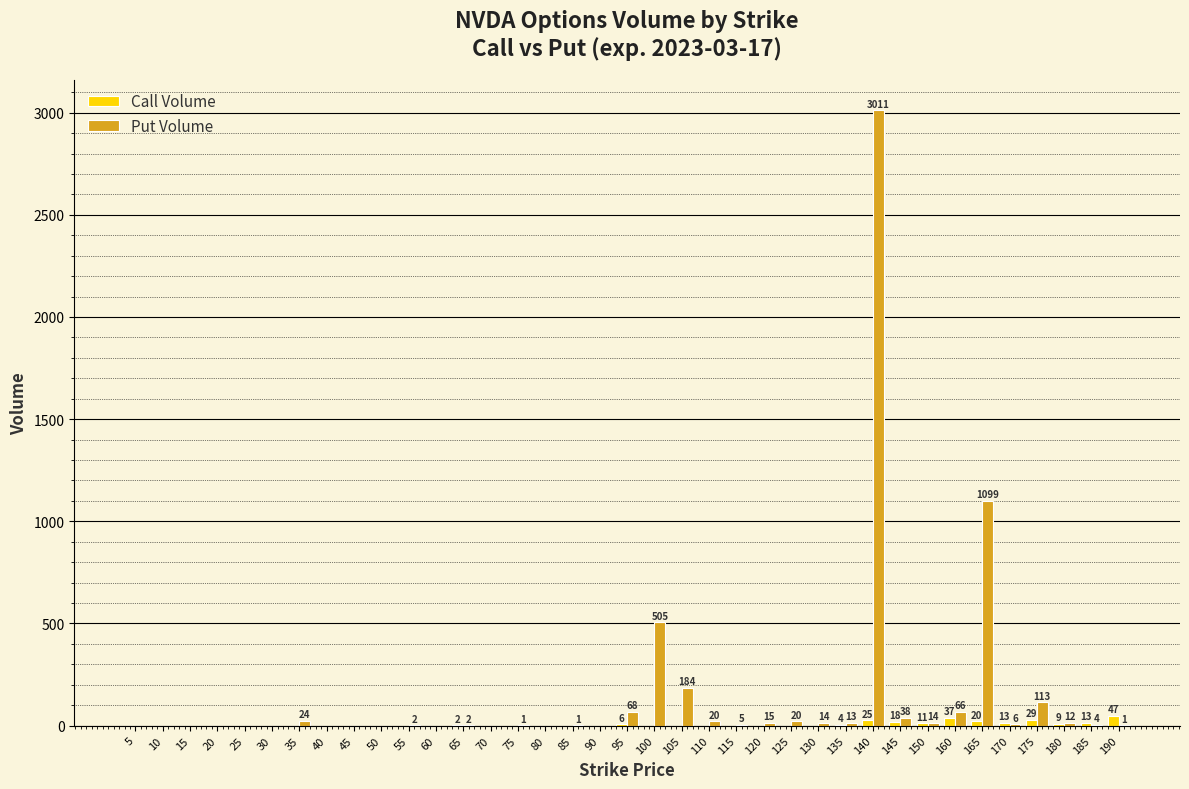

How many data points in Call Volume are above 0?

13